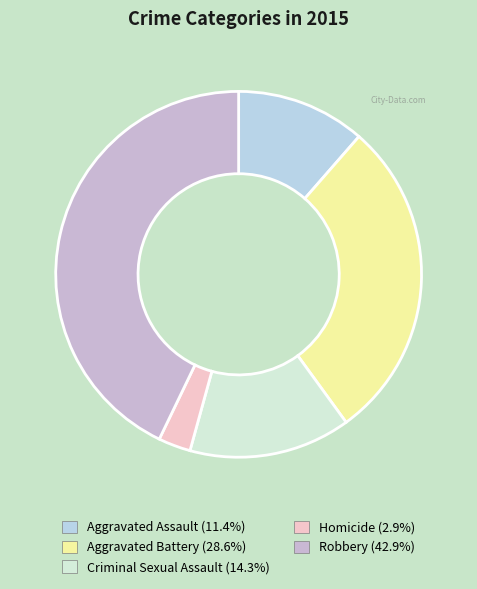

What is the total percentage of Aggravated Battery and Criminal Sexual Assault?

42.9%